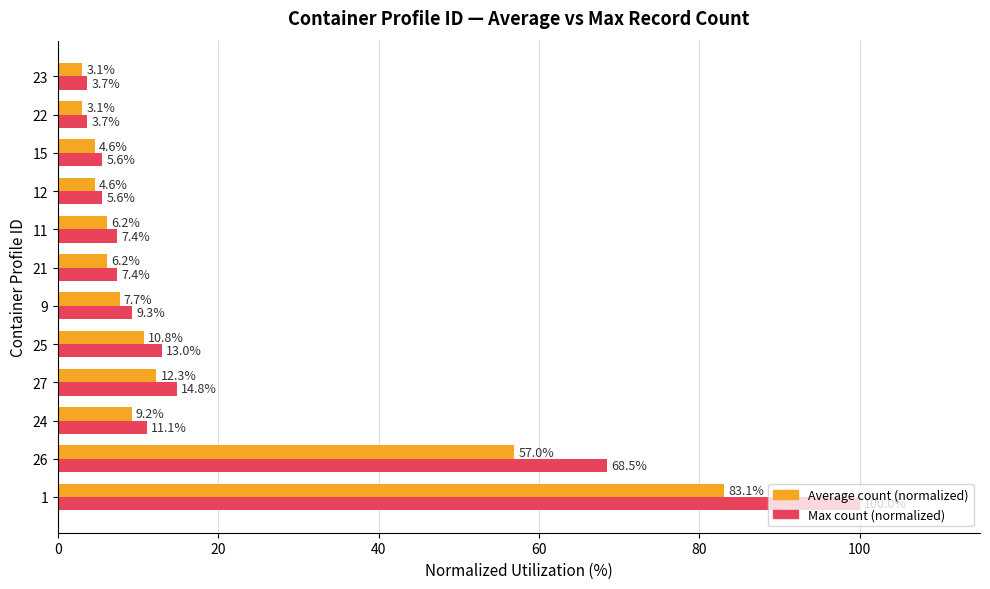

What are all the series names shown in the legend?

Average count (normalized), Max count (normalized)